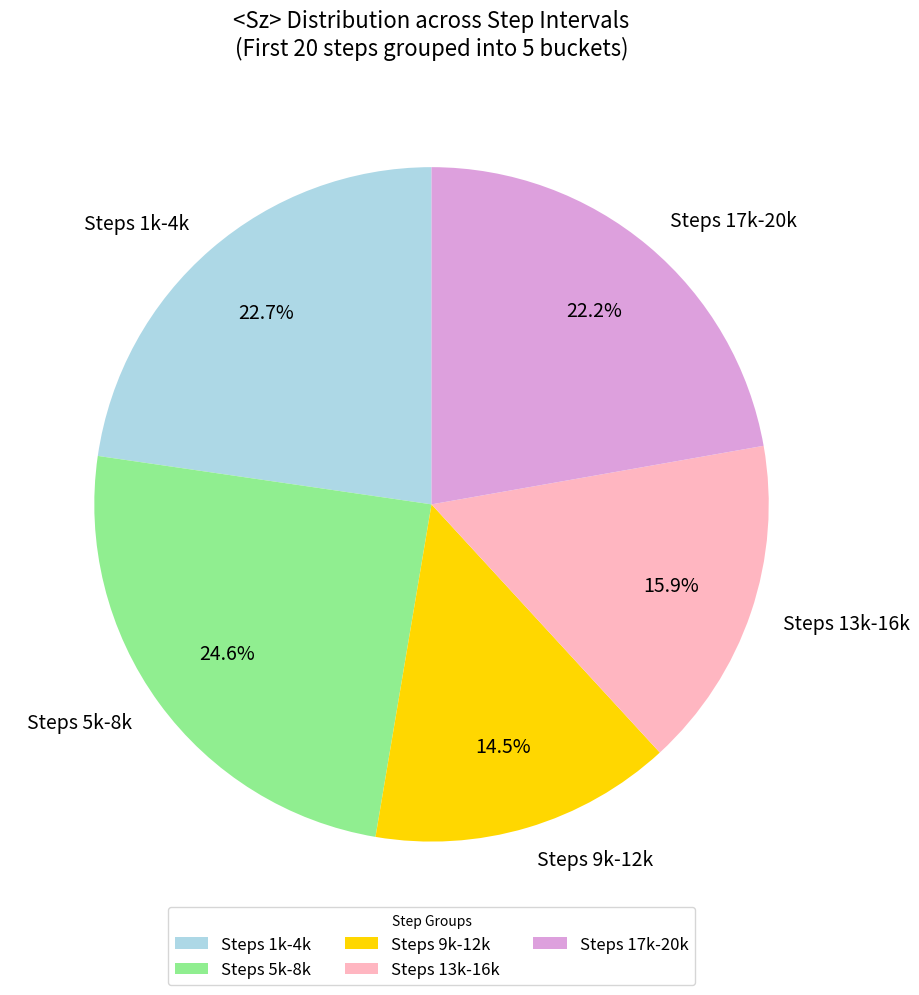

What percentage is NOT represented by Steps 9k-12k?

85.5%